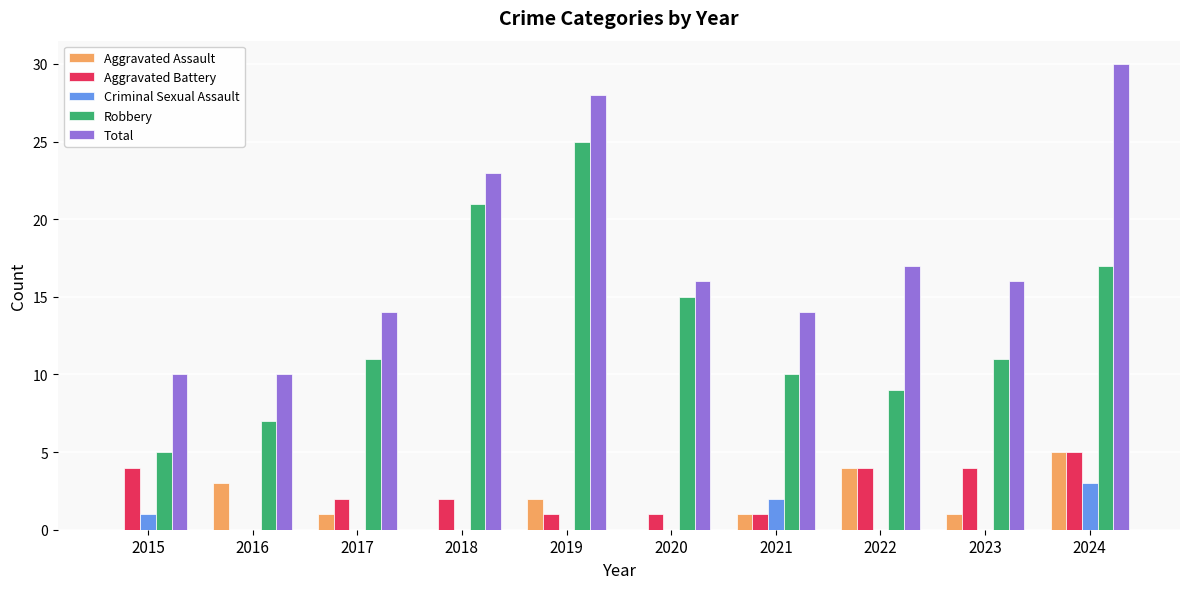

What are all the series names shown in the legend?

Aggravated Assault, Aggravated Battery, Criminal Sexual Assault, Robbery, Total